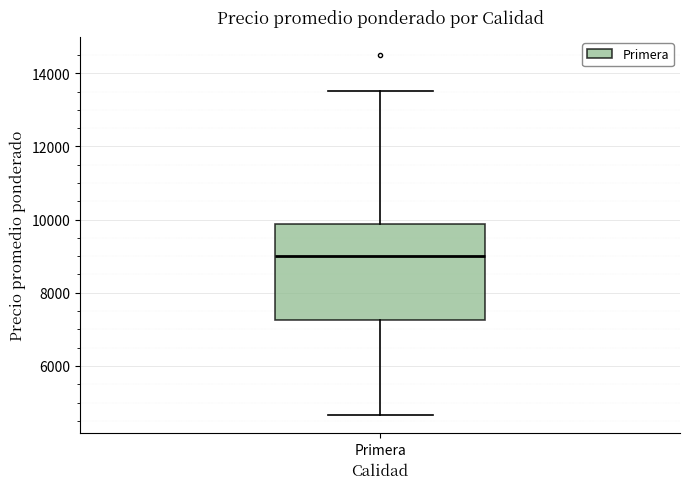

Where is the lower edge of the box for Primera on the y-axis? The values are not printed on the chart, so give them approximately, as read against the axis.

7200